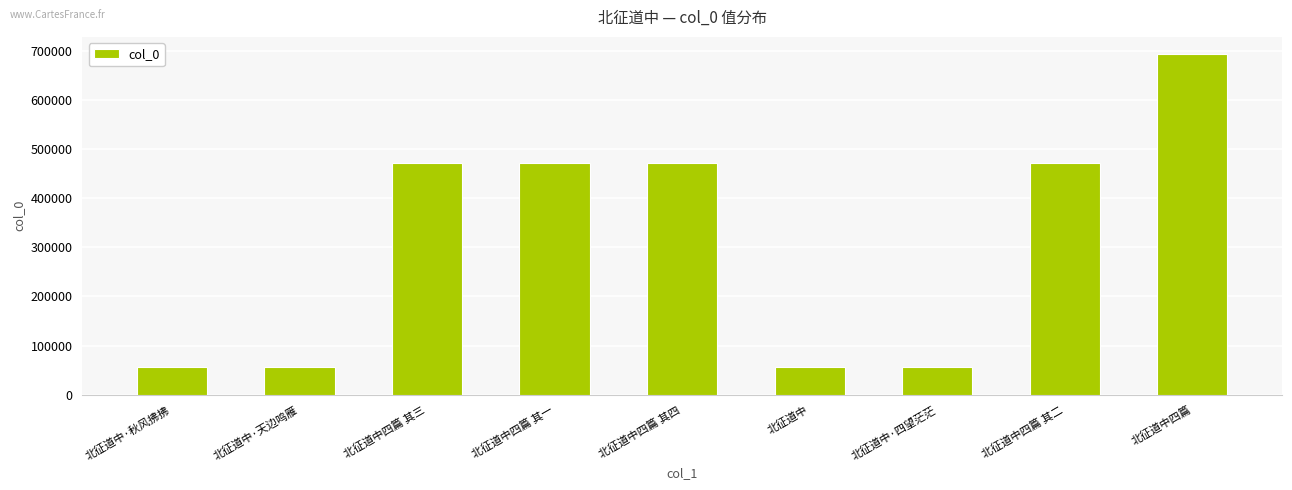

How many data points are less than 471868?

4